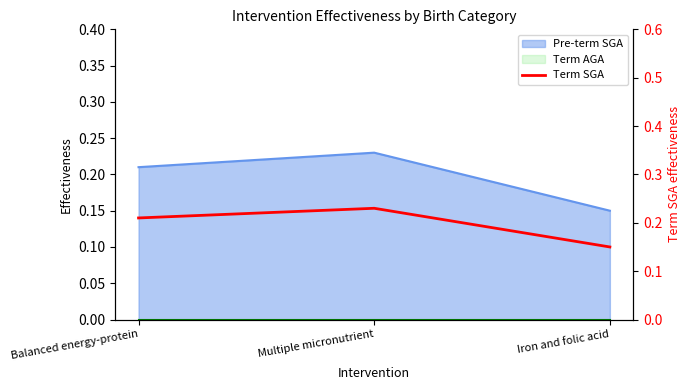

Rank the categories by value from highest to lowest.

Multiple micronutrient, Balanced energy-protein, Iron and folic acid